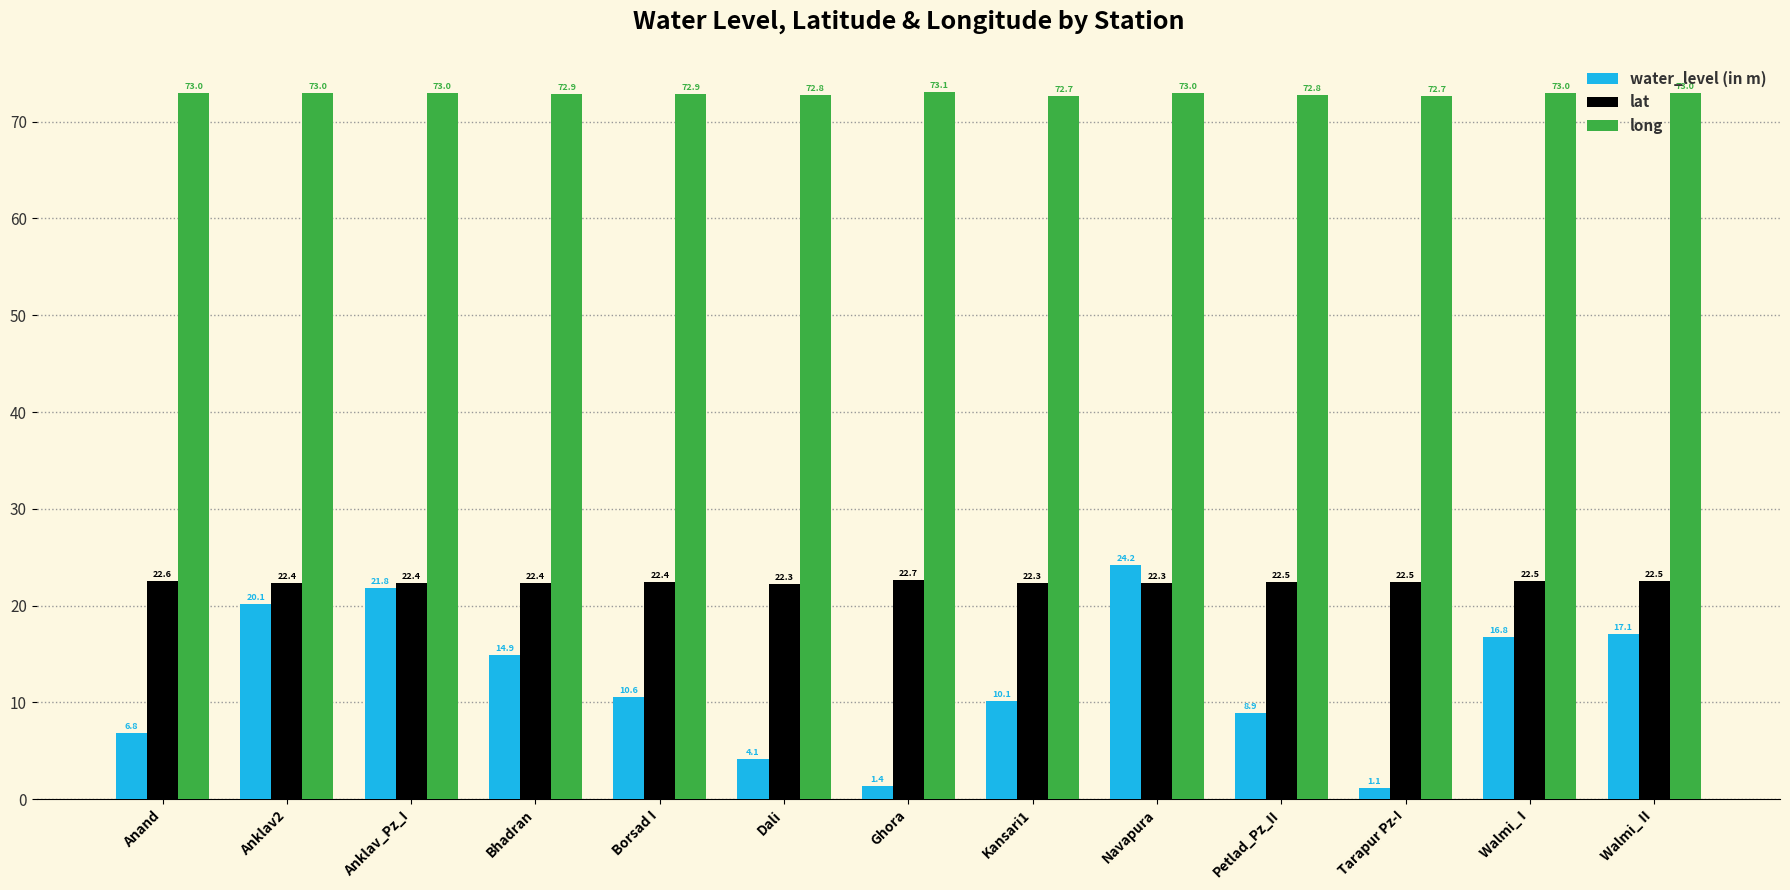

At which category does the chart reach its peak across all series?

Ghora